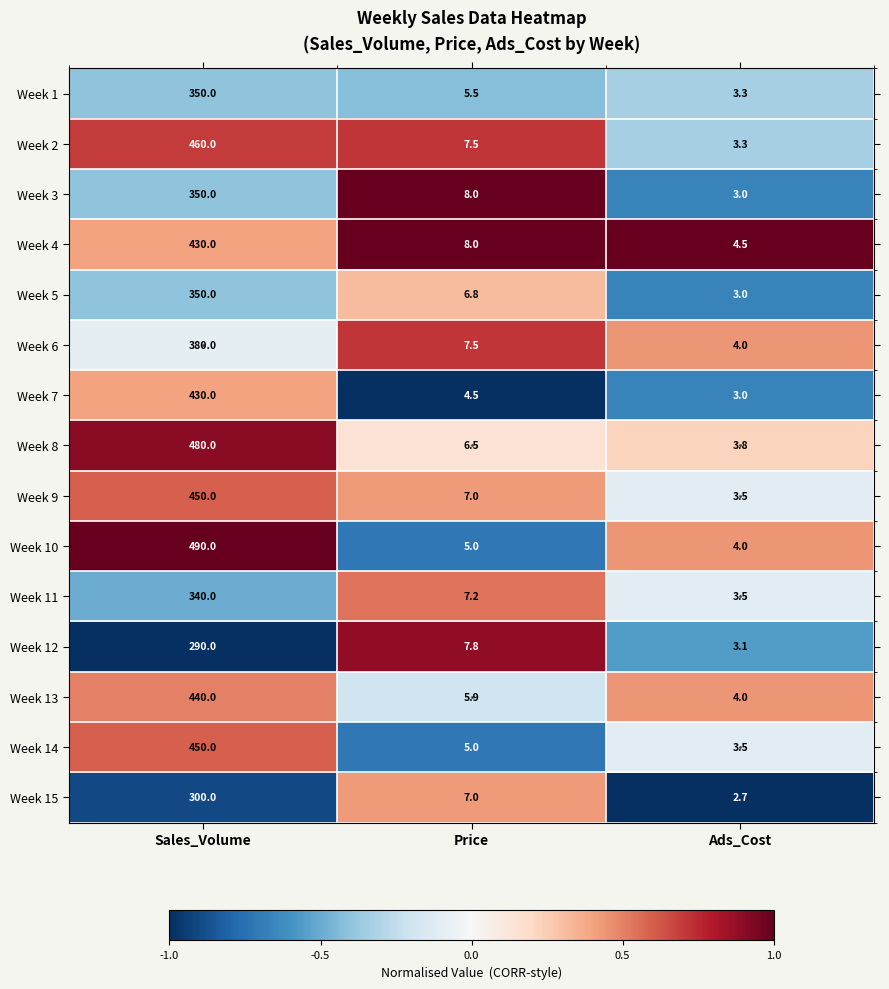

How many data points does each series have?

3